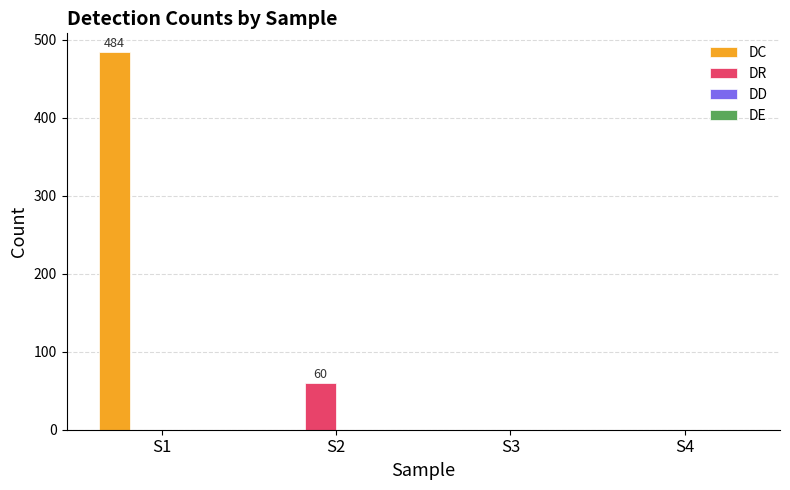

Count the number of categories in the chart.

4